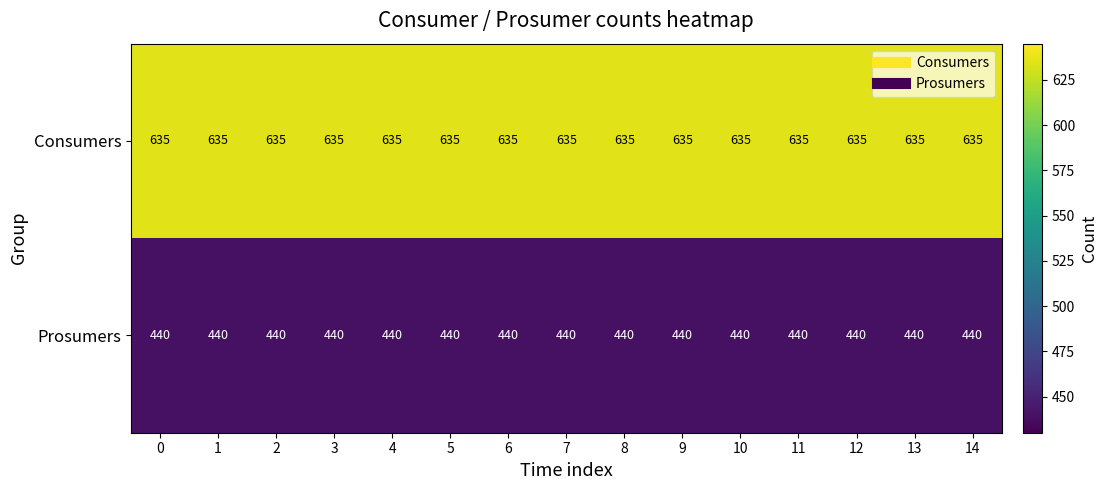

Rank the series at 0 from highest to lowest value.

Consumers, Prosumers